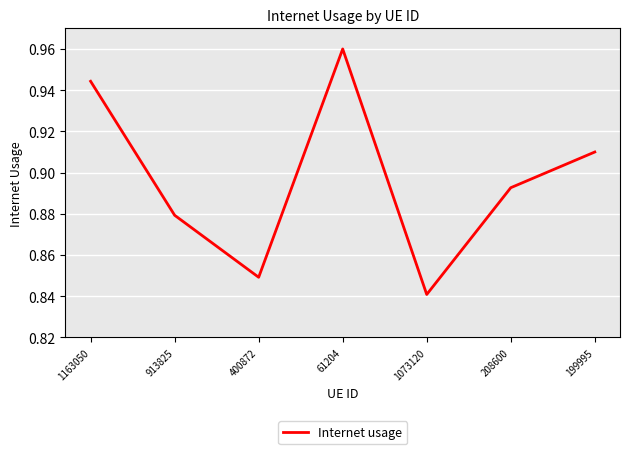

At which category does the data reach its first local valley?

400872